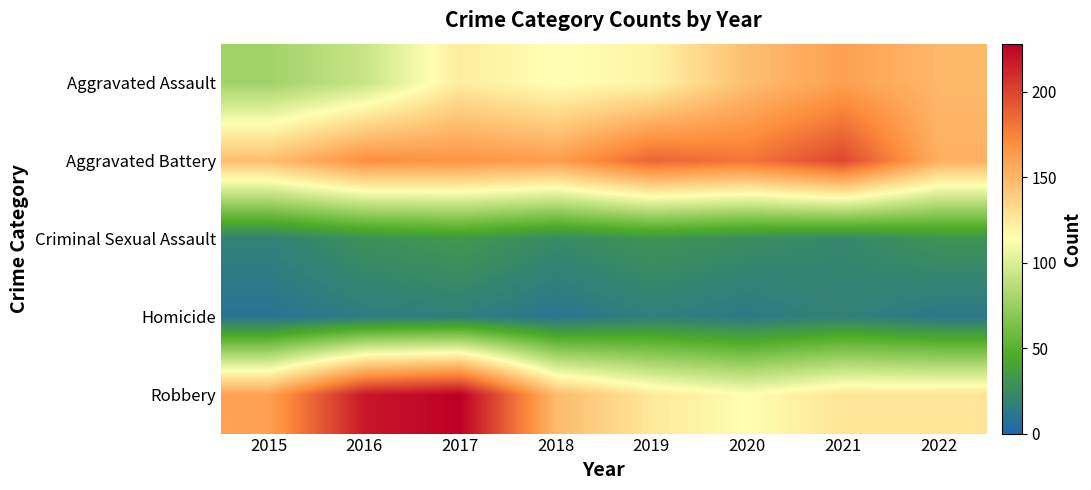

Rank the series by their maximum value, from highest to lowest.

Robbery, Aggravated Battery, Aggravated Assault, Criminal Sexual Assault, Homicide